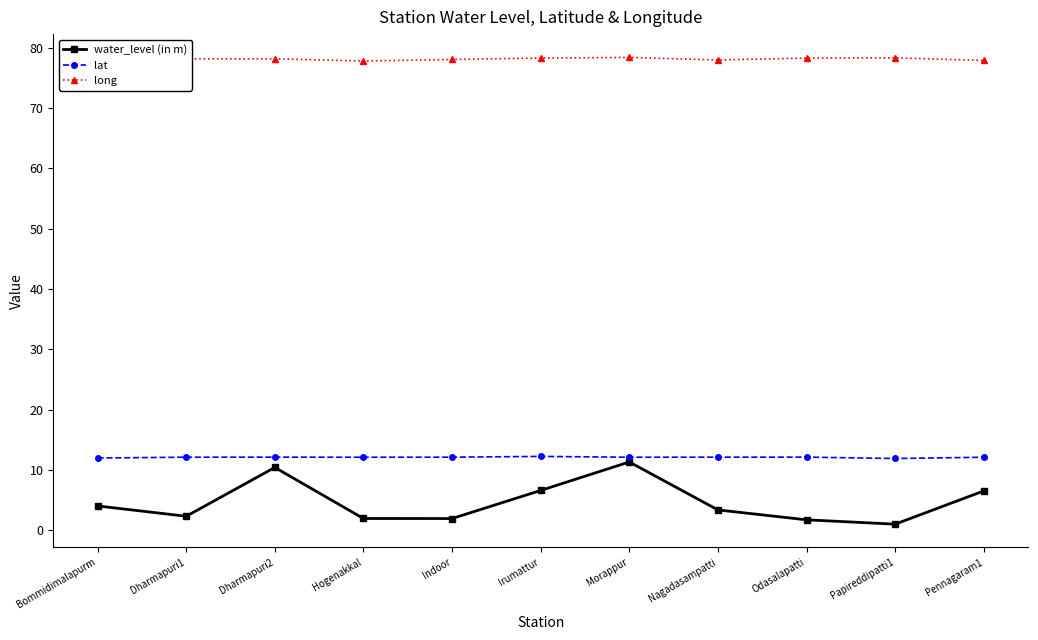

What is the difference between the long values at Papireddipatti1 and Dharmapuri1?

0.2